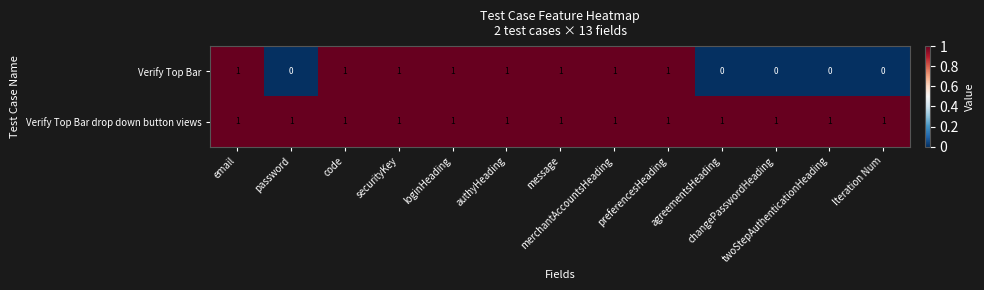

Which series has the largest total across all categories?

Verify Top Bar drop down button views